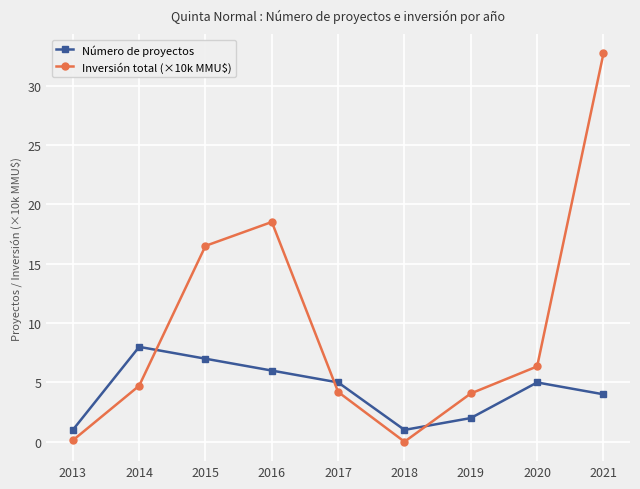

What are all the series names shown in the legend?

Número de proyectos, Inversión total (×10k MMU$)